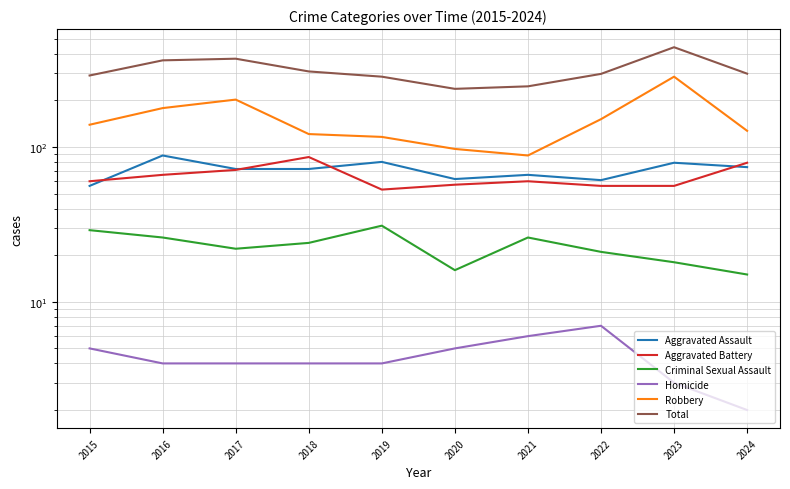

Which series has the largest range (max minus min)?

Total